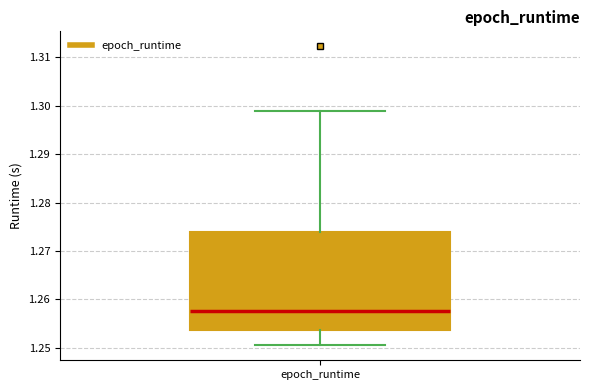

Read this box plot against the y-axis: the position of the median line, the range covered by the box, and the ends of both whiskers. The values are not printed on the chart, so give them approximately, as read against the axis.

median 1.258, box 1.254 to 1.274, whiskers 1.250 to 1.299